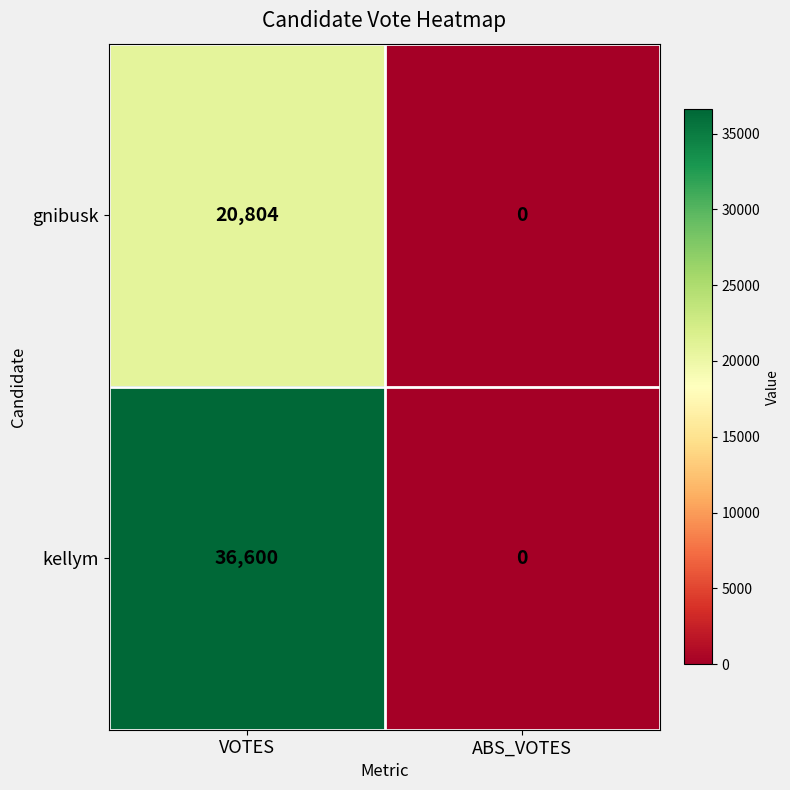

At which category is the sum across all series the highest?

VOTES